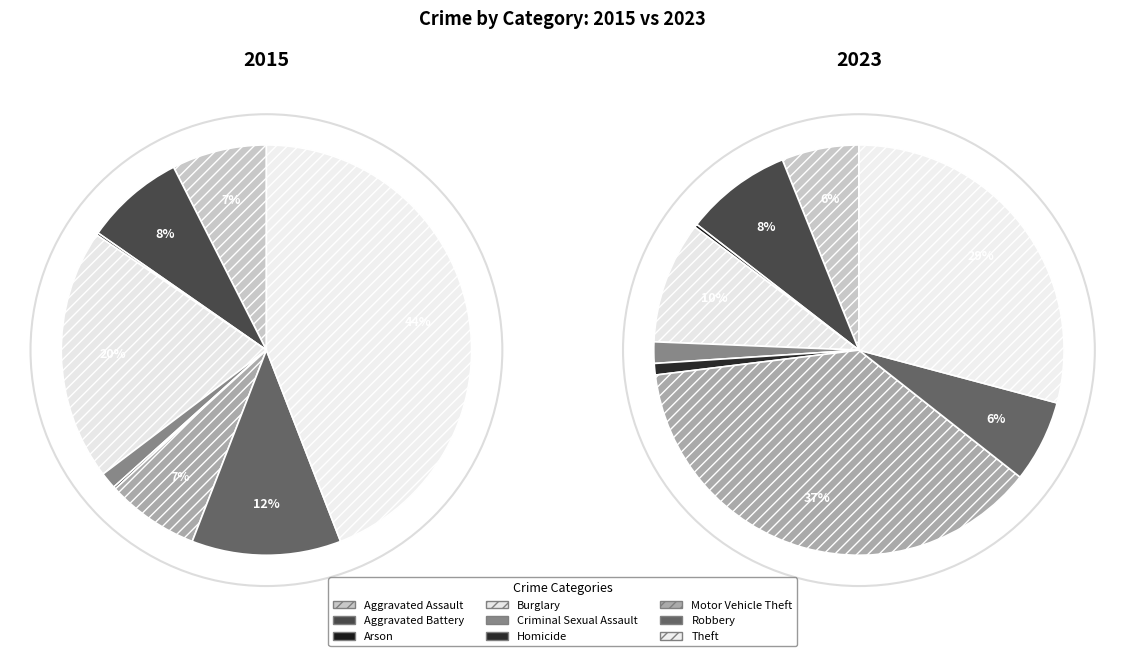

Do values_2015 and 6 together represent more than half of the pie?

No